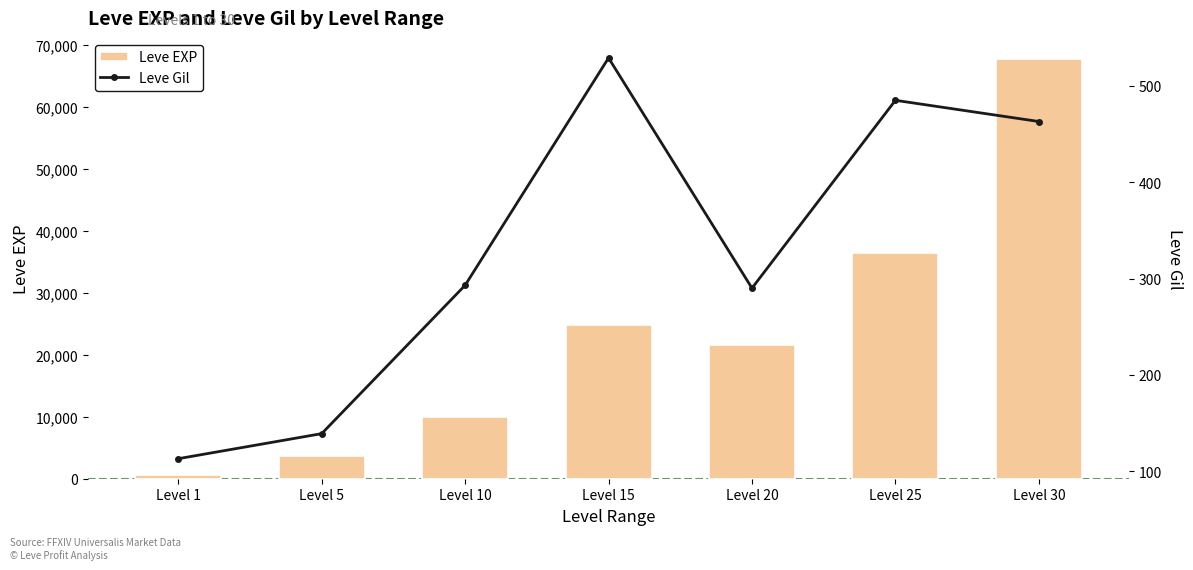

How many groups of bars are there?

7